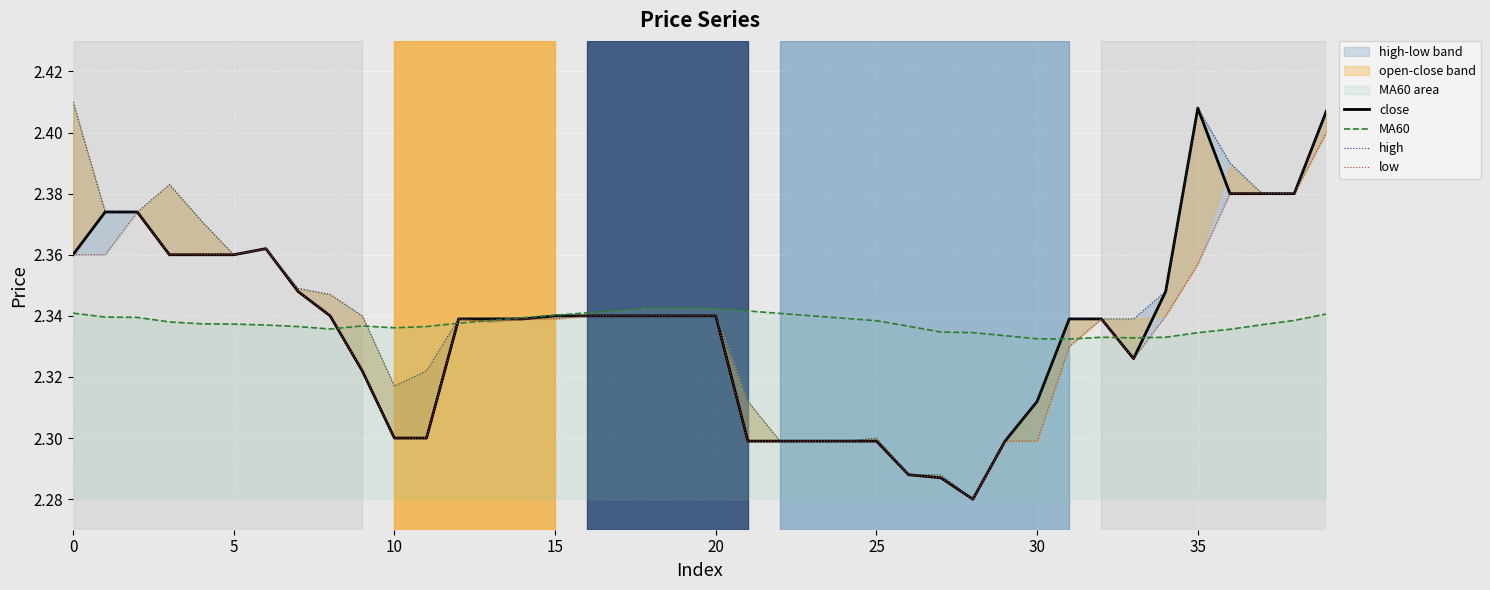

What is the value of the close point at the 9th from the left?

2.3